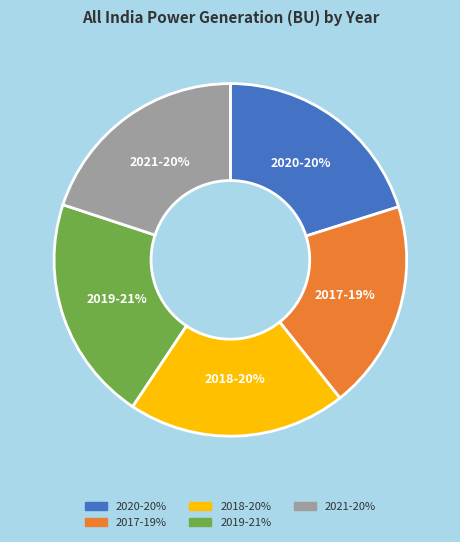

What is the ratio of the value at 2018 to the value at 2019?

1.0